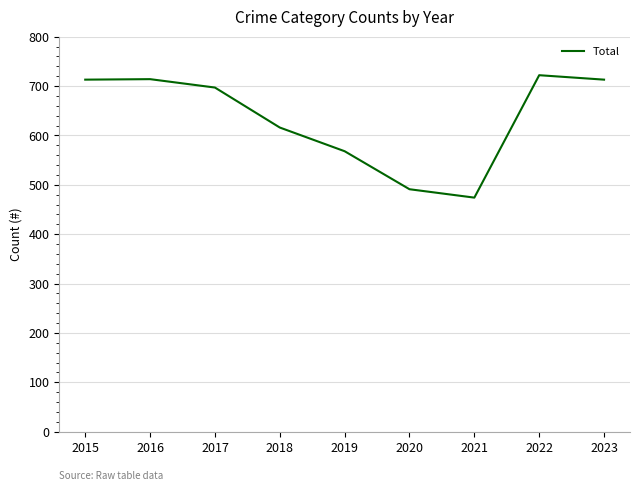

Which category has the highest value across all series?

2022